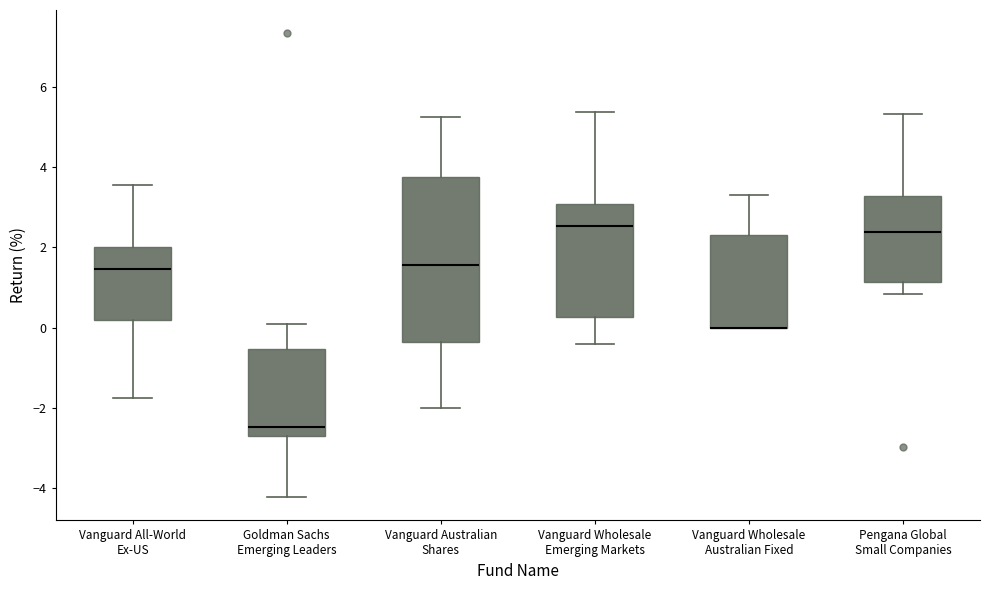

Where does the median line of the box for Vanguard All-World Ex-US sit on the y-axis? The values are not printed on the chart, so give them approximately, as read against the axis.

1.4